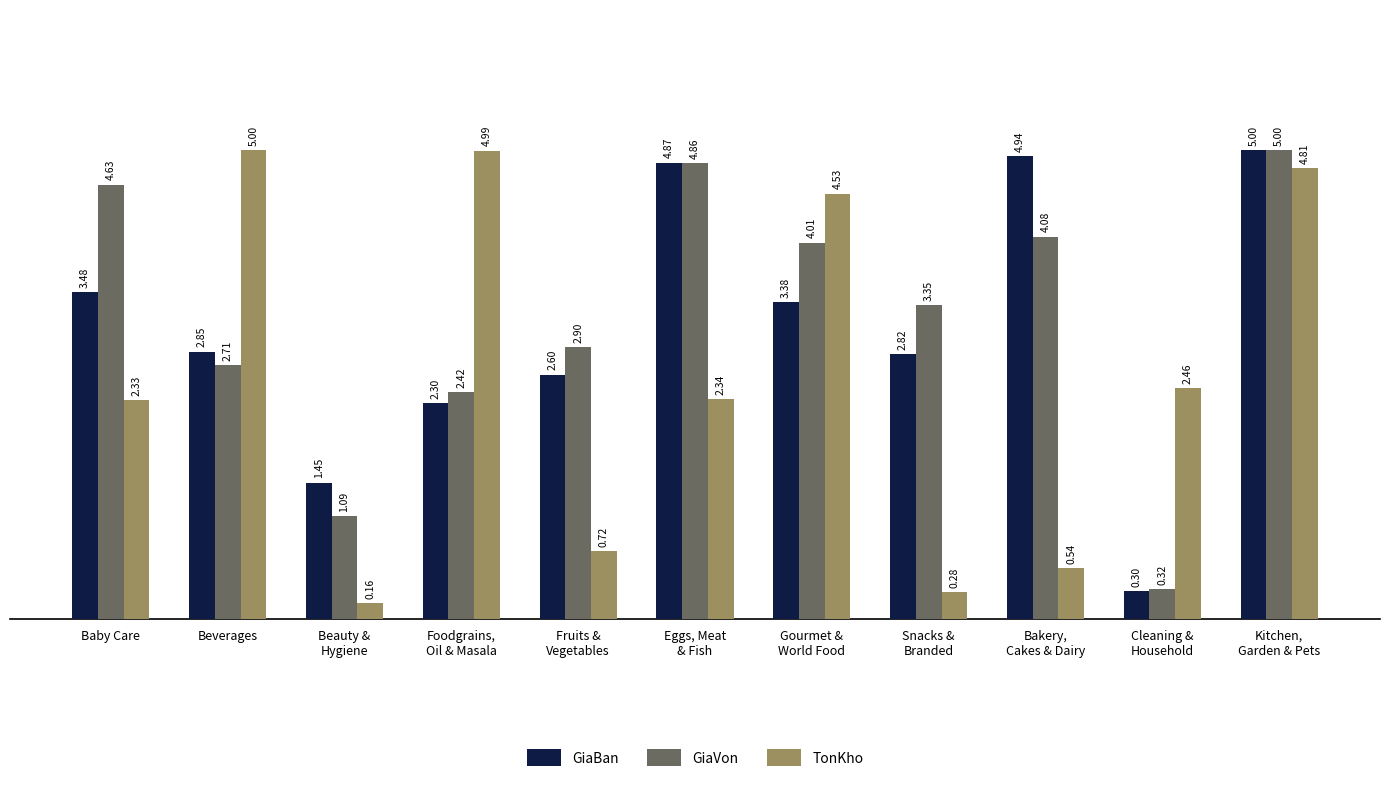

What is the difference between the maximum and minimum values in the GiaVon series?

4.7